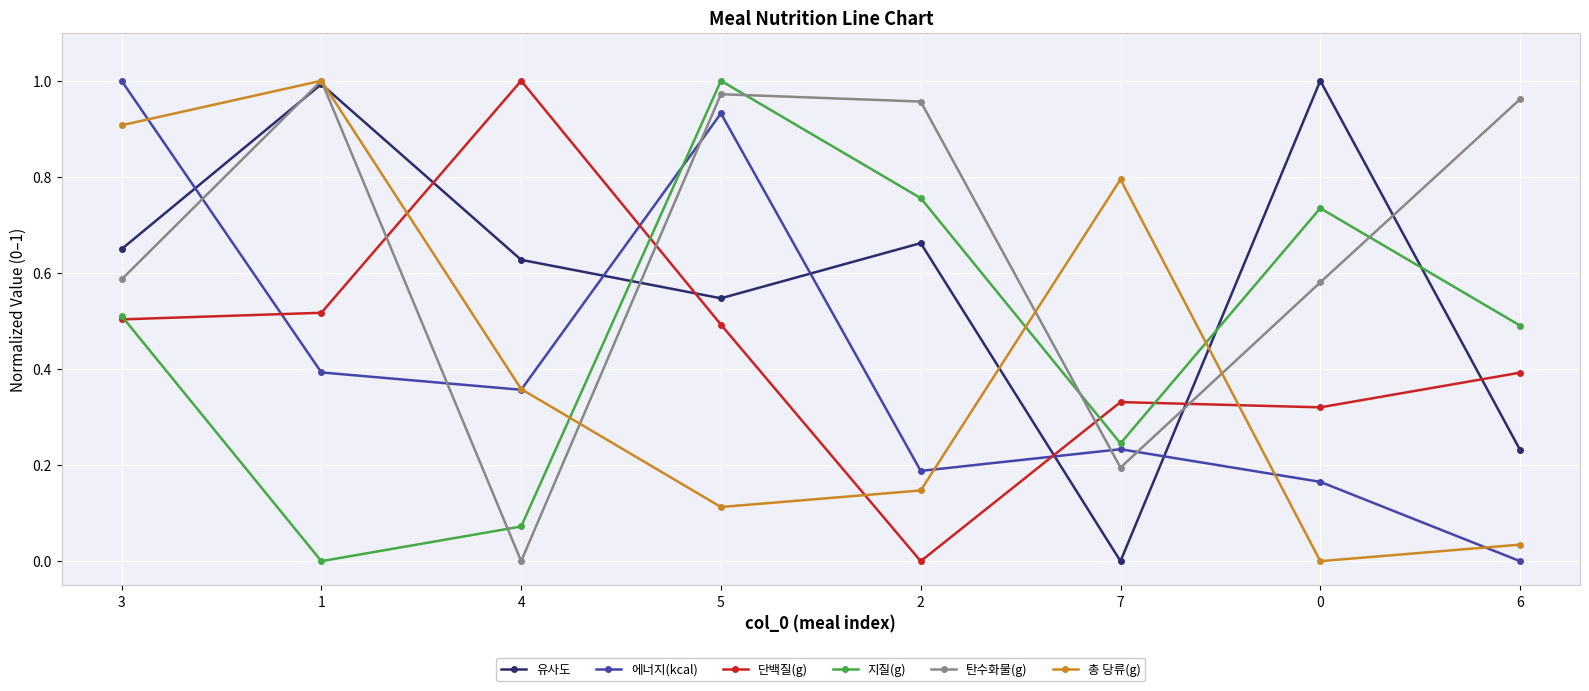

Which series changed the most between 3 and 1?

에너지(kcal)